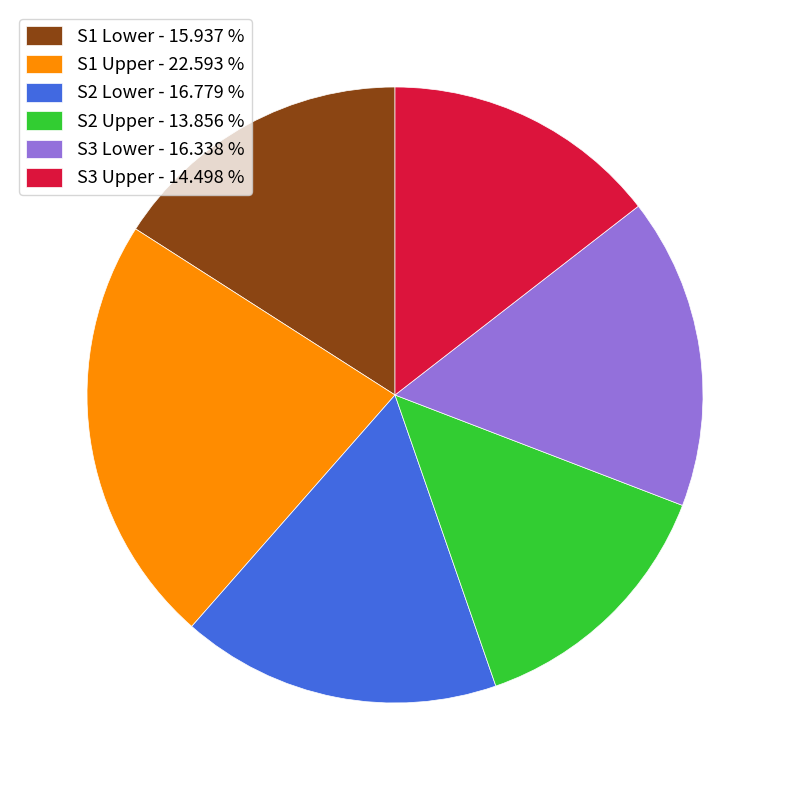

Is it true that S1 Lower is 28% of the pie?

False